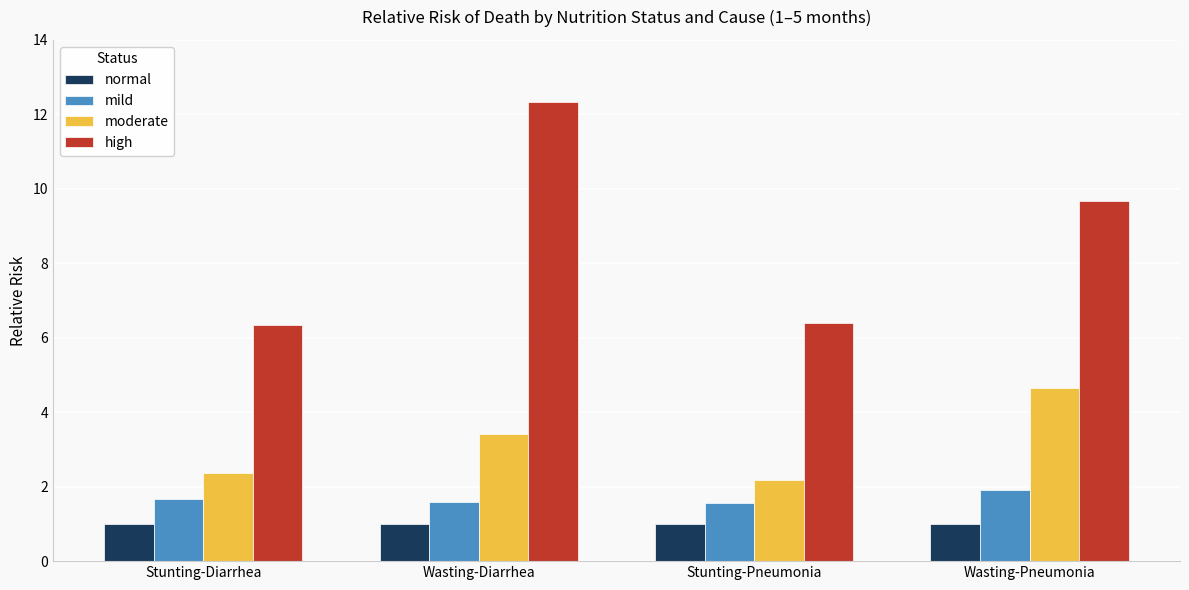

What are all the series names shown in the legend?

normal, mild, moderate, high